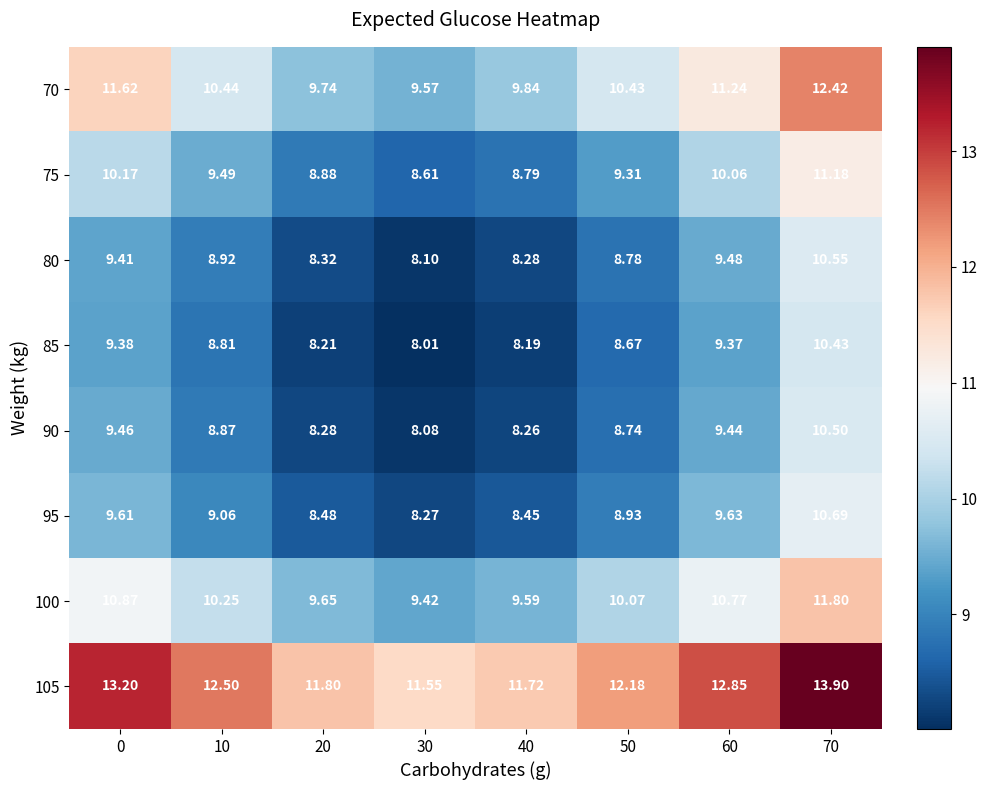

Is the value of 95 at 30 greater than the value of 85 at 10?

No